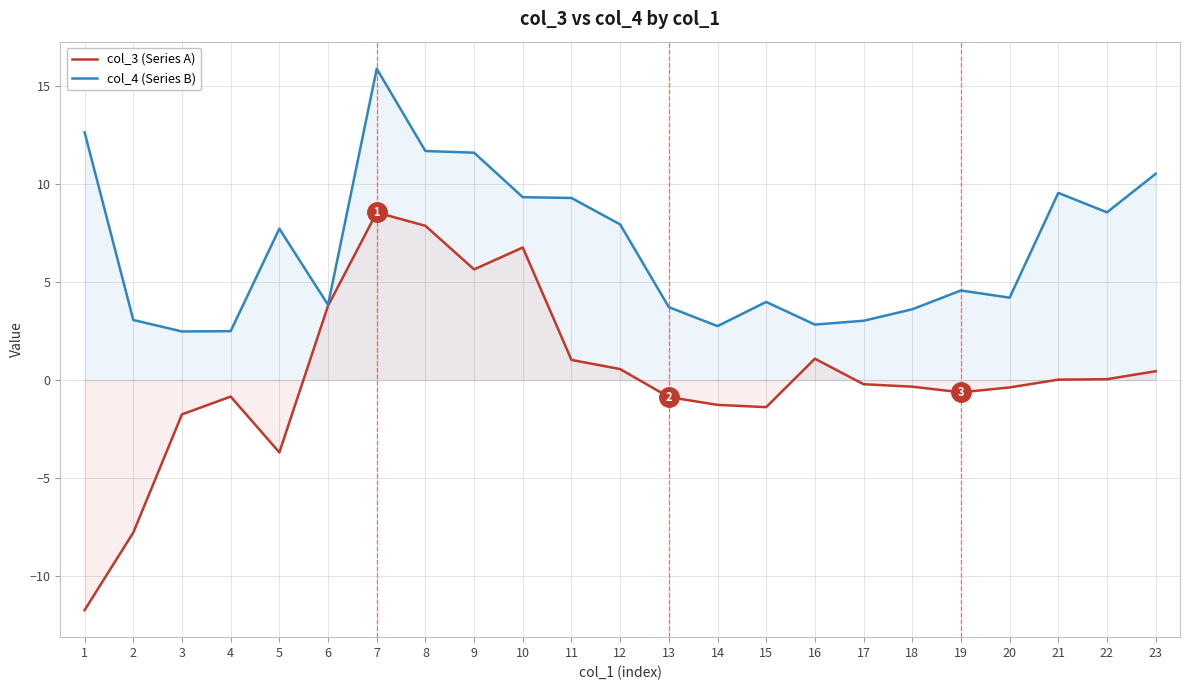

Reading left to right, what are all the values shown in this chart?

col_3 (Series A): -11.8	-7.8	-1.8	-0.8	-3.7	3.8	8.6	7.9	5.7	6.8	1.0	0.6	-0.9	-1.3	-1.4	1.1	-0.2	-0.3	-0.6	-0.4	0.0	0.0	0.5
col_4 (Series B): 12.7	3.1	2.5	2.5	7.7	3.8	15.9	11.7	11.6	9.3	9.3	8.0	3.7	2.8	4.0	2.8	3.0	3.6	4.6	4.2	9.6	8.6	10.5